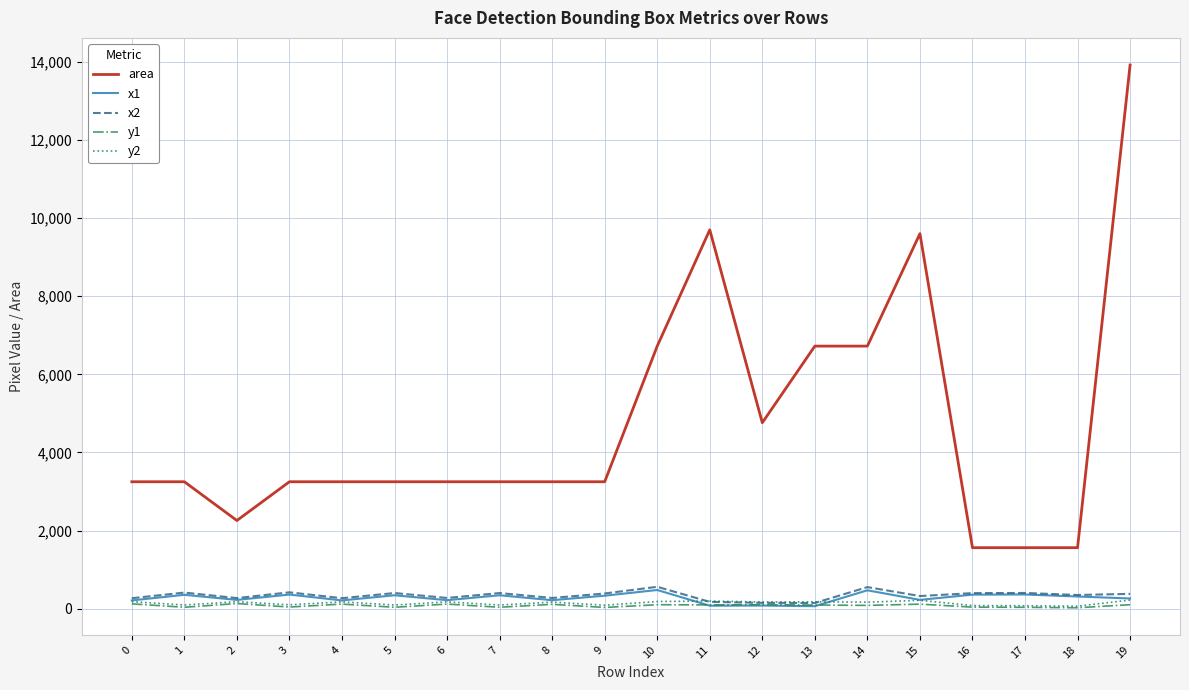

Which series has the largest range (max minus min)?

area